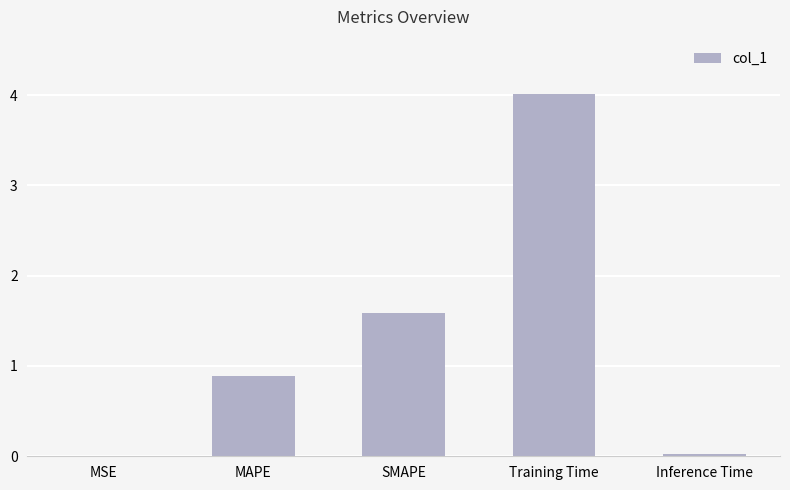

What is the greatest value displayed?

4.0